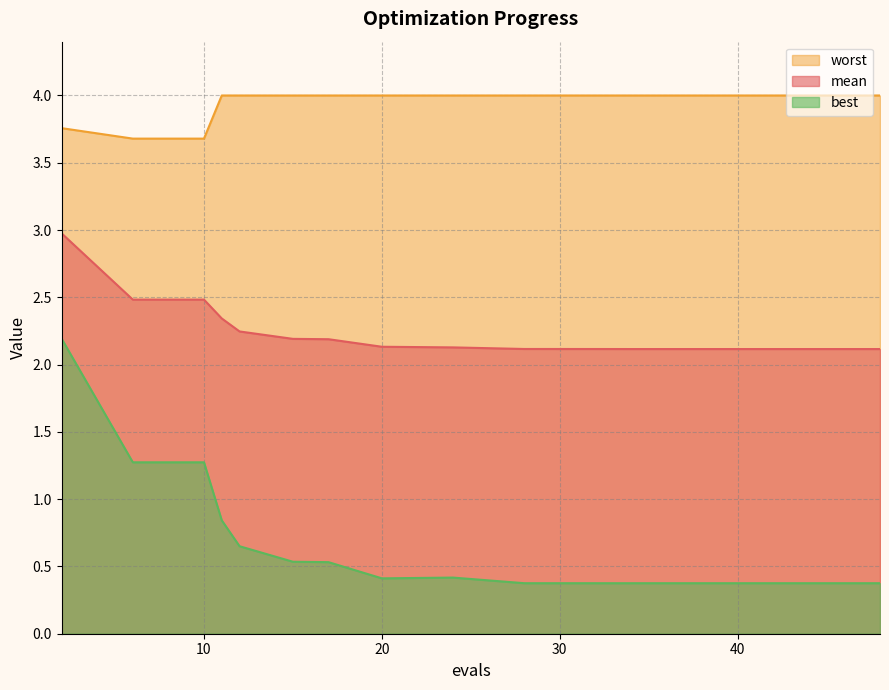

True or false: best and mean cross at least once.

False